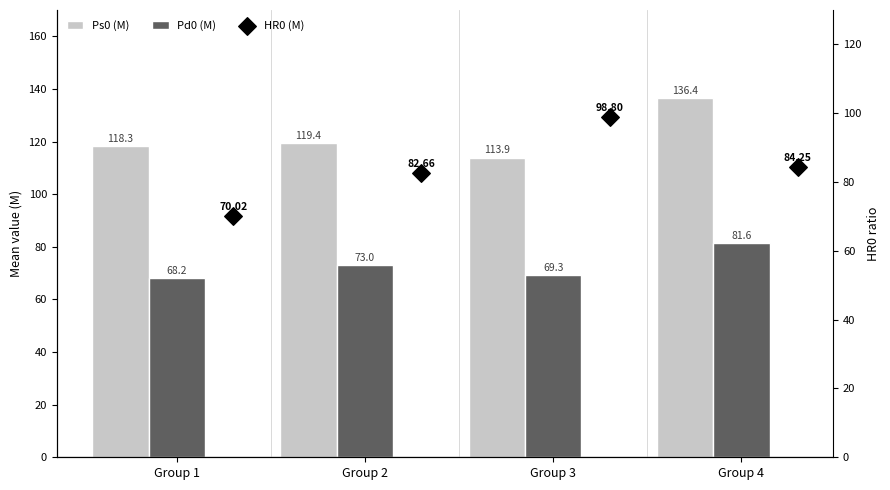

At how many categories does at least one series exceed 121?

1